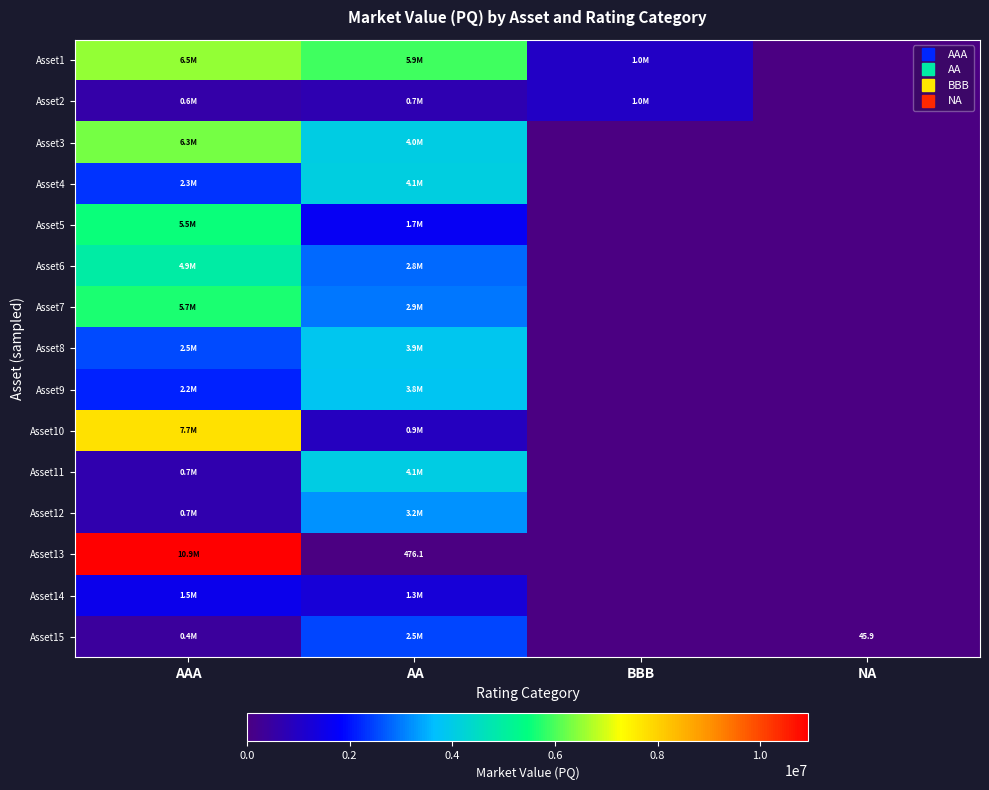

Which label corresponds to the largest value in the chart?

AAA